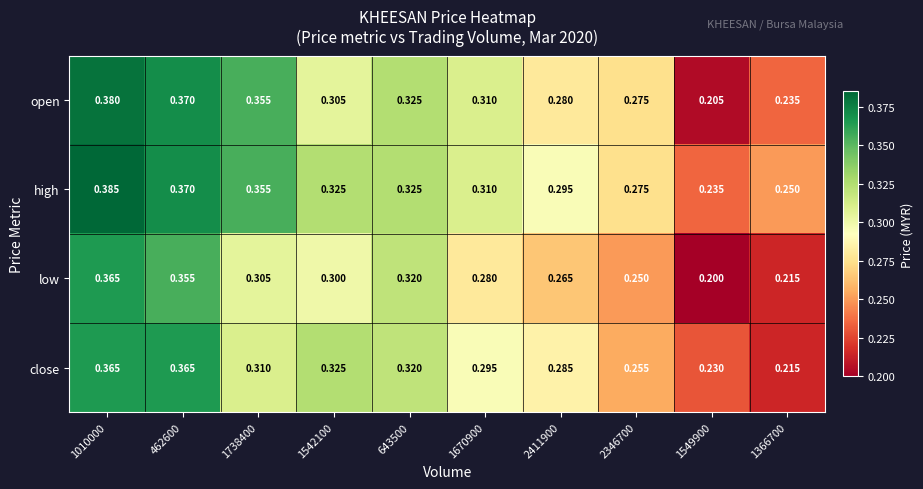

Which series has the widest spread of values?

open